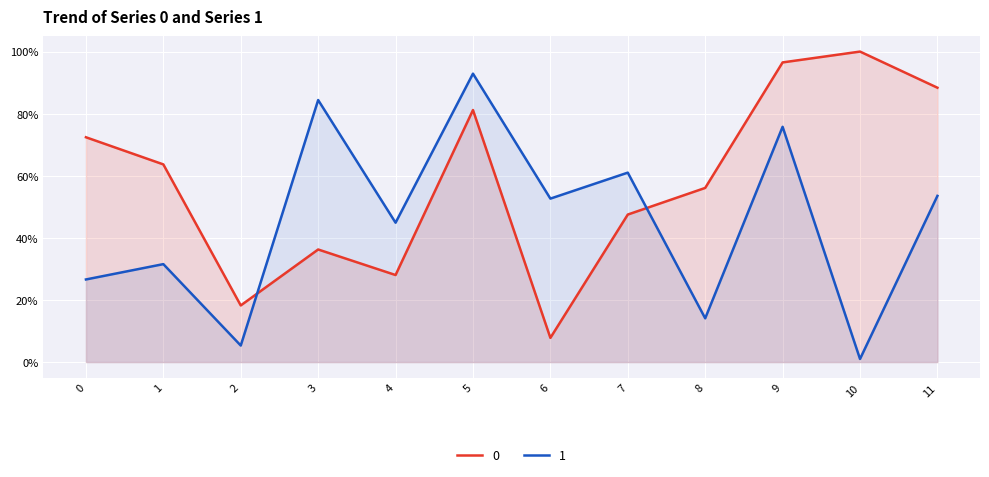

What is the total value across all series at 3?

12065.9